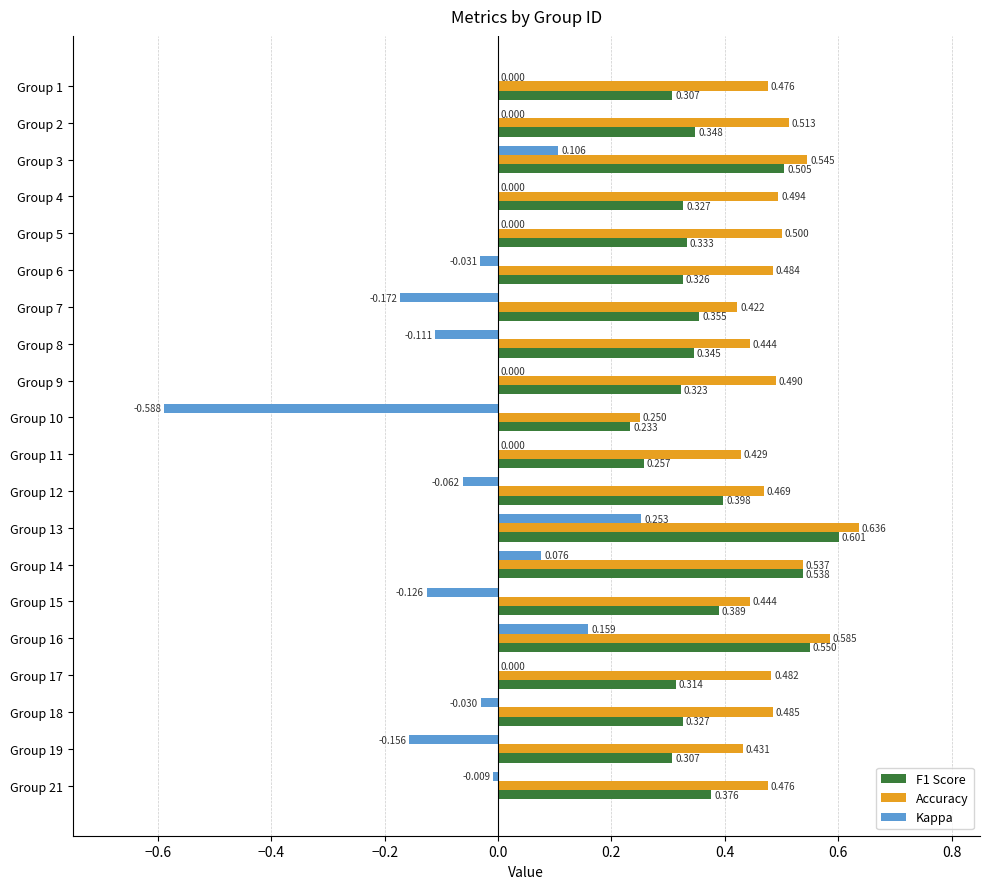

Is the value of F1 Score at Group 14 greater than the value of Accuracy at Group 4?

Yes